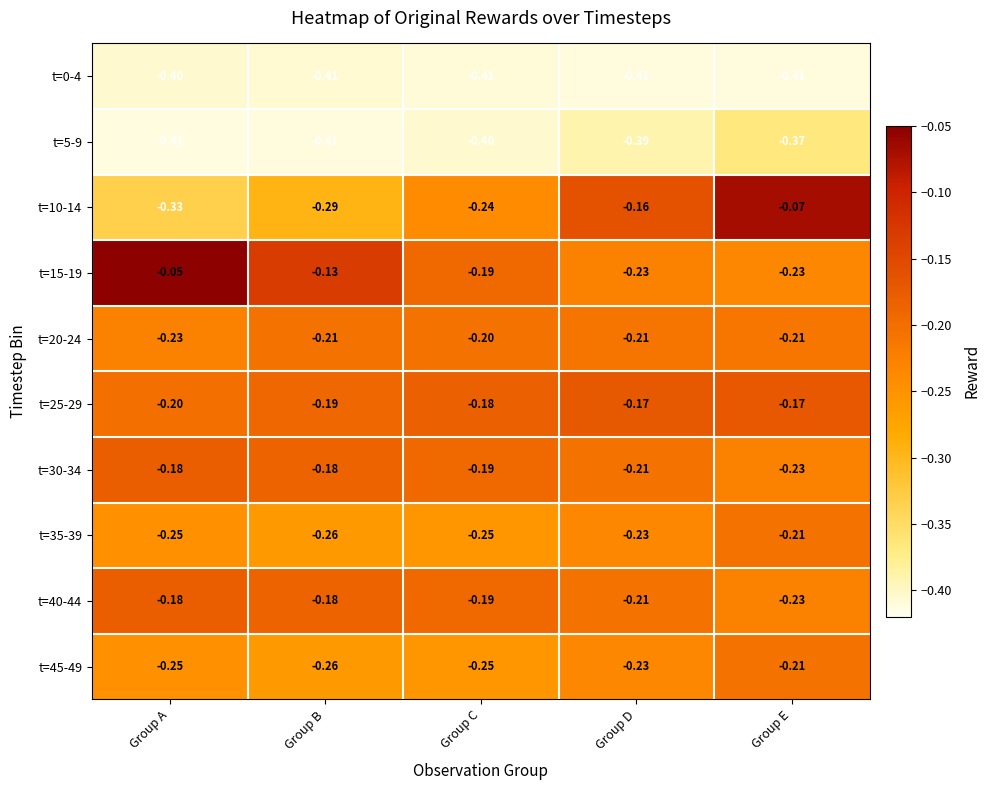

How many categories are shown in the chart?

5